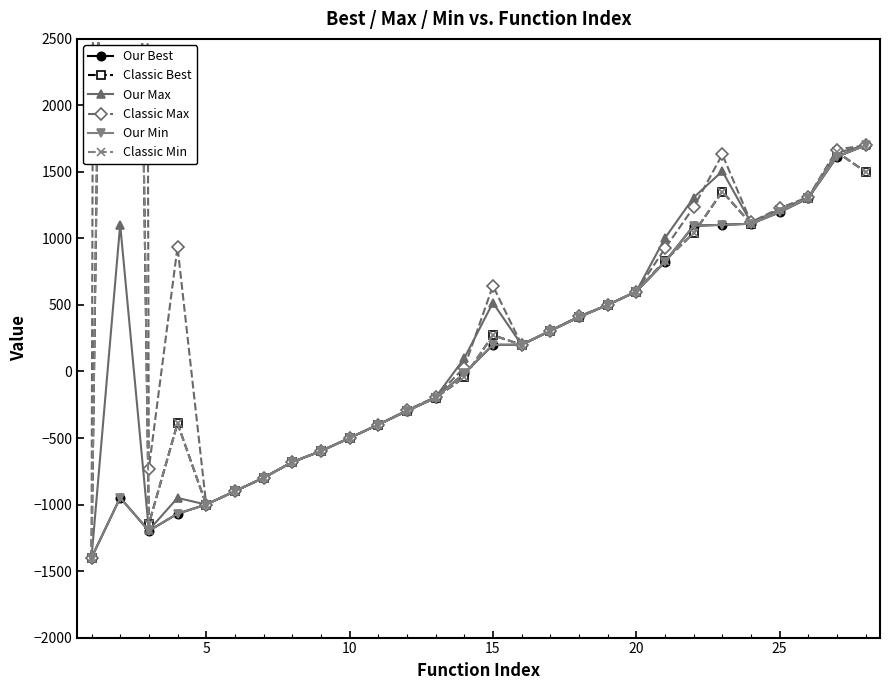

How many lines are shown in the chart?

6